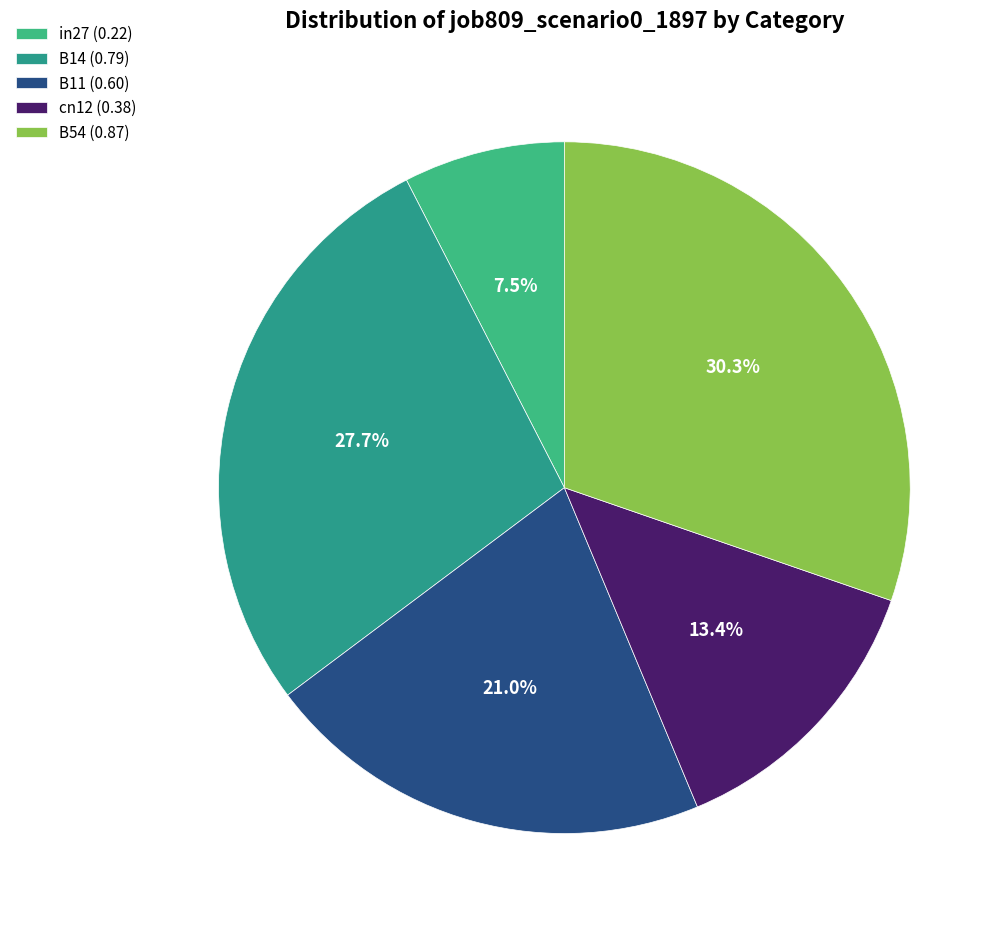

To the nearest percent, what percentage of the pie is B14?

28%